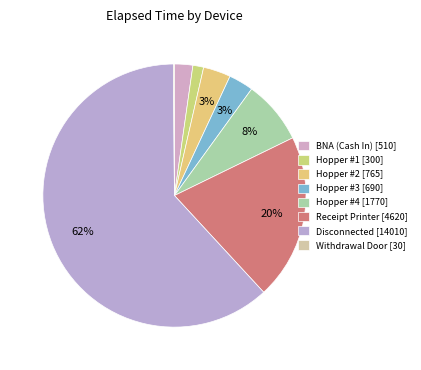

To the nearest percent, what is the average slice percentage?

12%